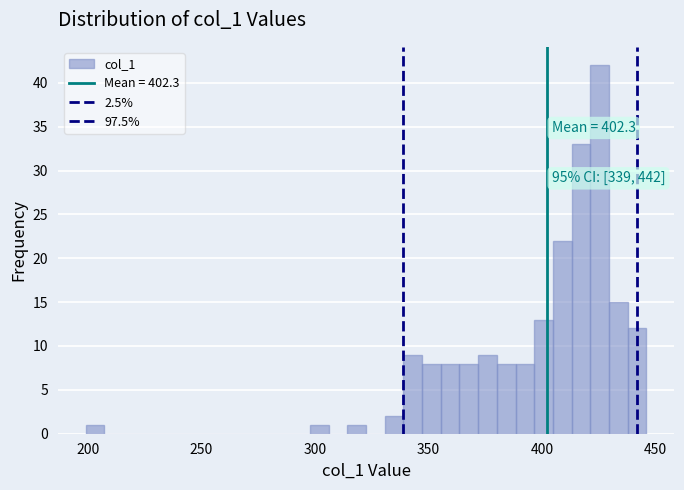

Read against the x-axis, roughly where is the centre of the tallest bar?

425